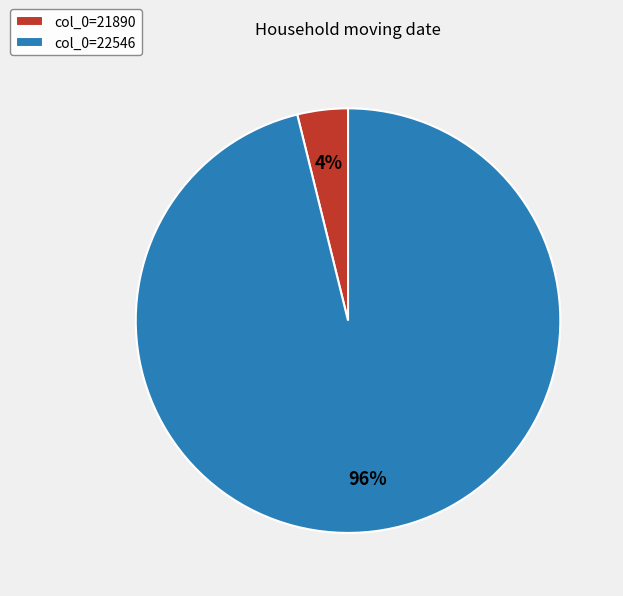

Which category has the smallest portion of the pie?

col_0=21890